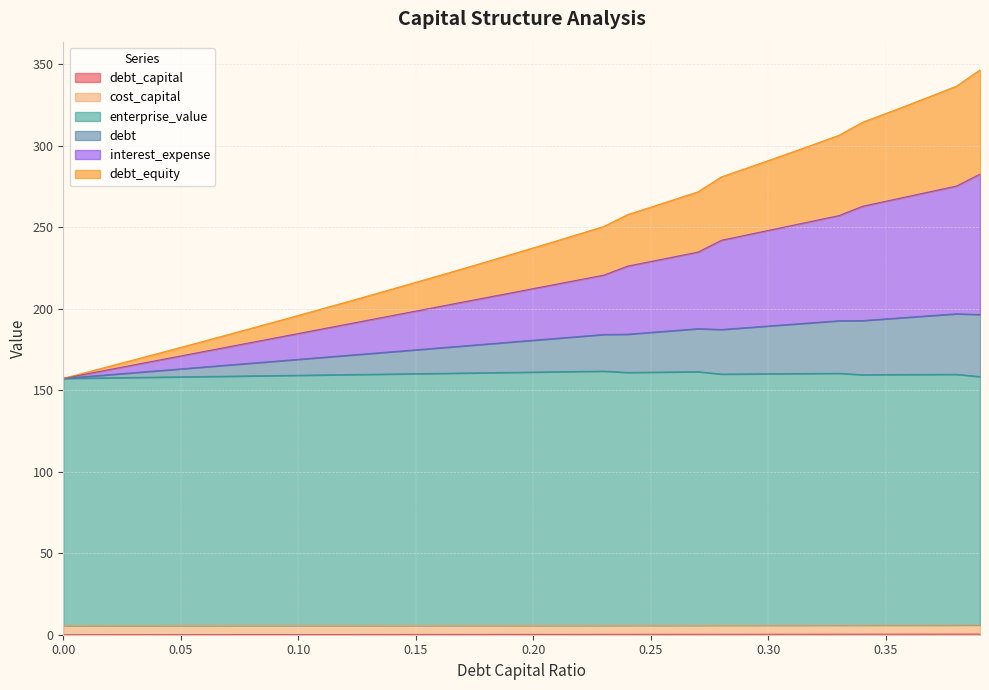

How many values in the debt series are below 212?

20